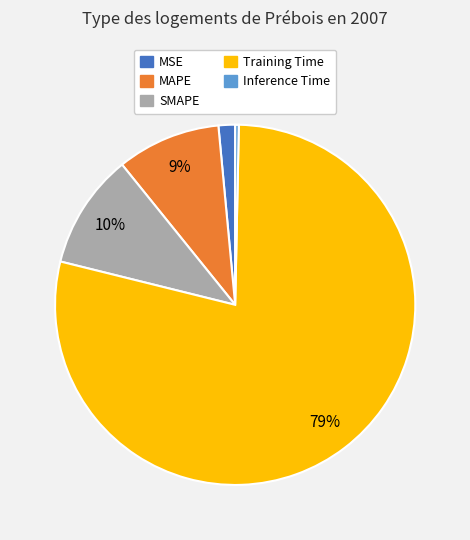

Count the number of slices in the pie.

5